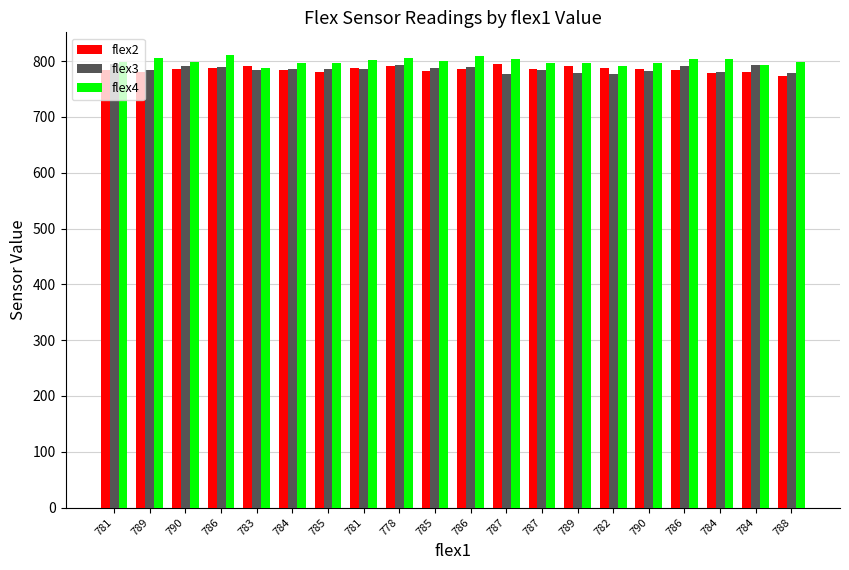

At which category is the sum across all series the highest?

778